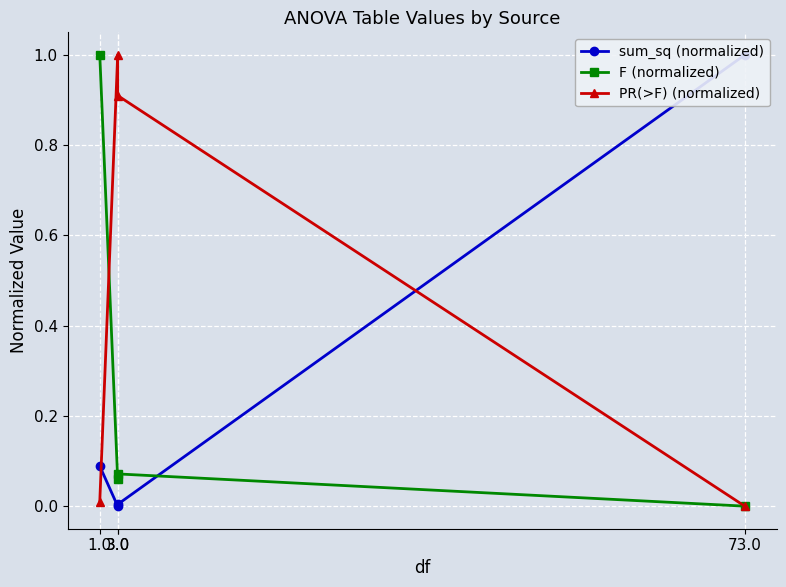

What is the sum of all sum_sq (normalized) values?

1.1